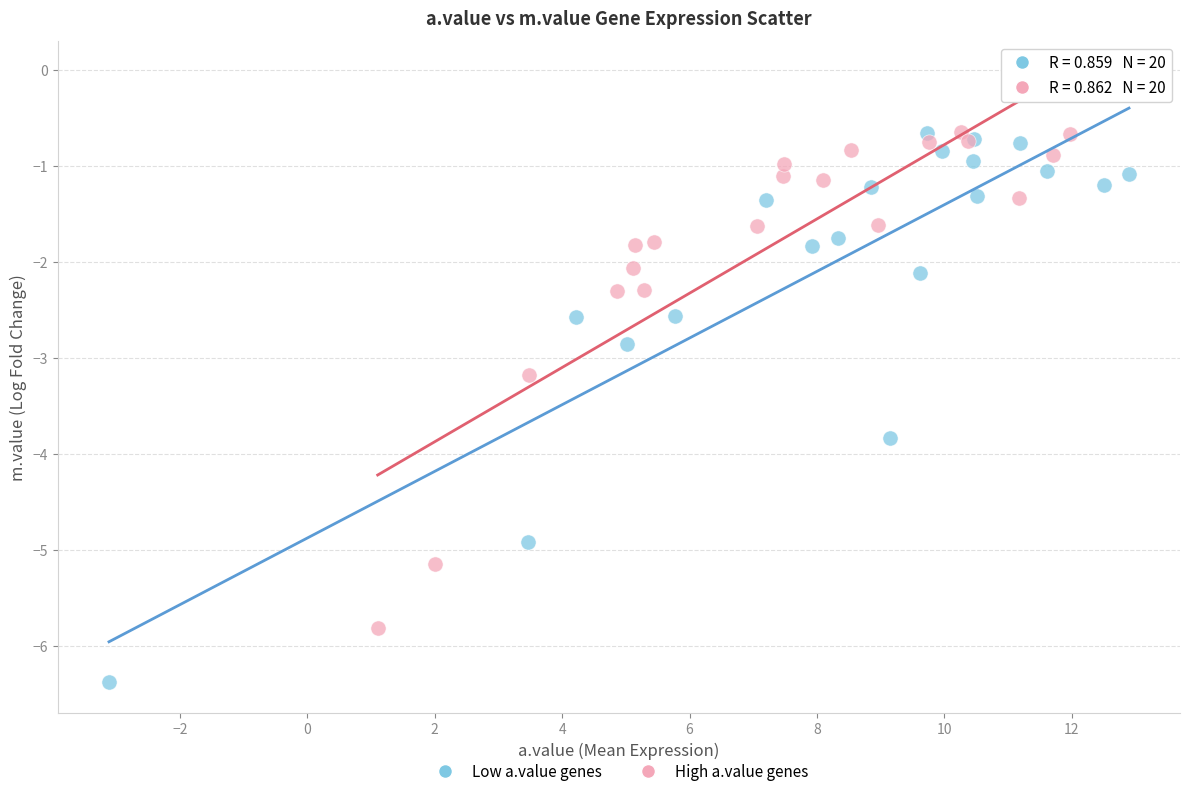

What are all the series names shown in the legend?

Low a.value genes, High a.value genes